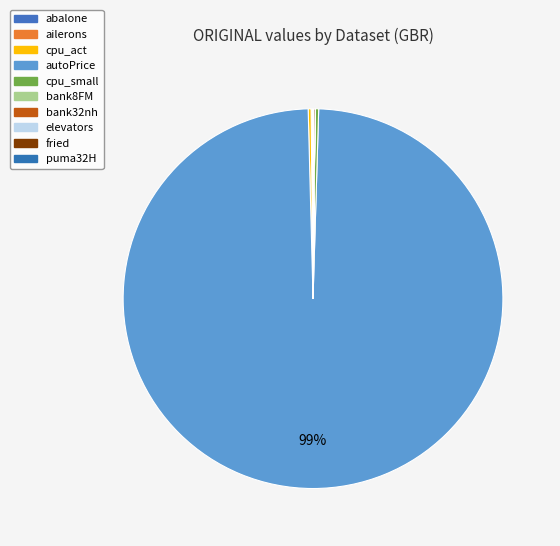

Rank the categories by value from lowest to highest.

ailerons, elevators, puma32H, bank8FM, bank32nh, abalone, fried, cpu_act, cpu_small, autoPrice